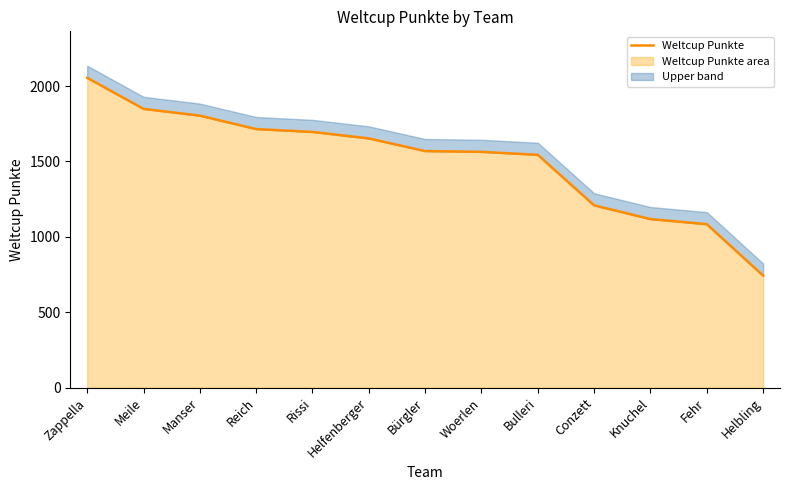

How many values exceed 1569?

6